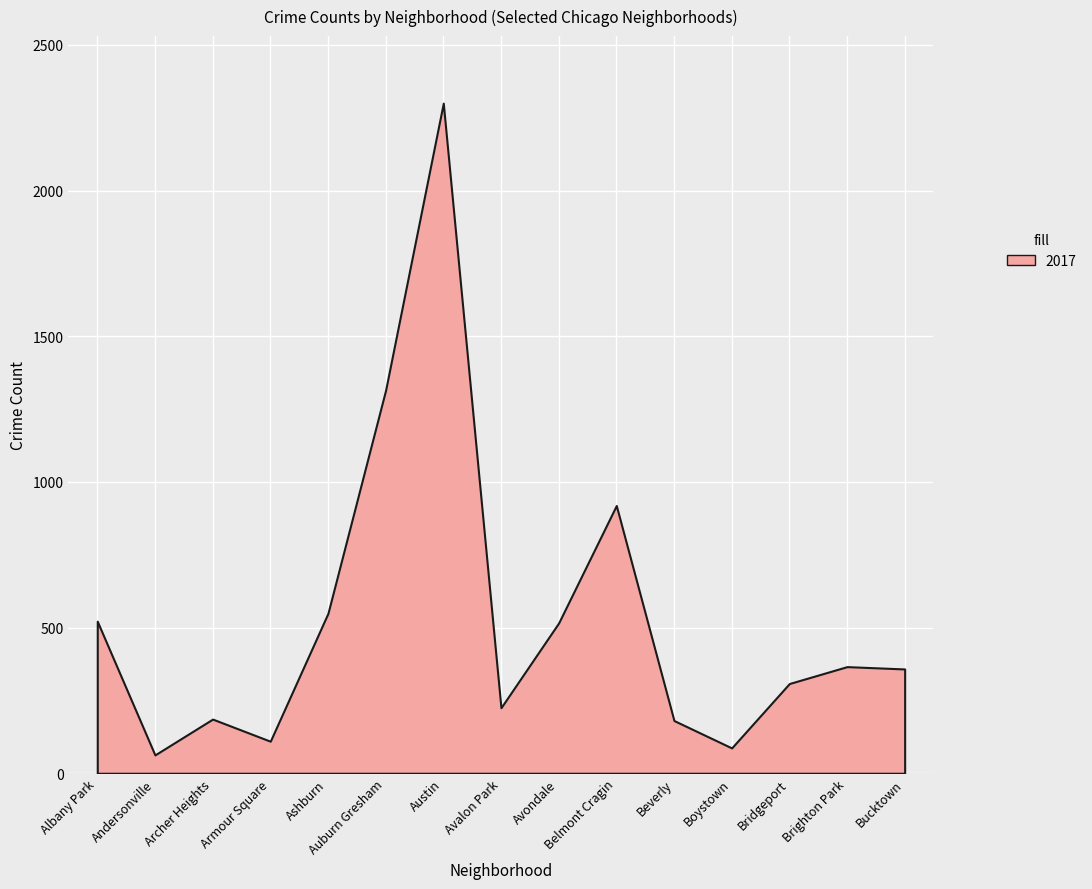

Which has a higher value, Avalon Park or Andersonville?

Avalon Park